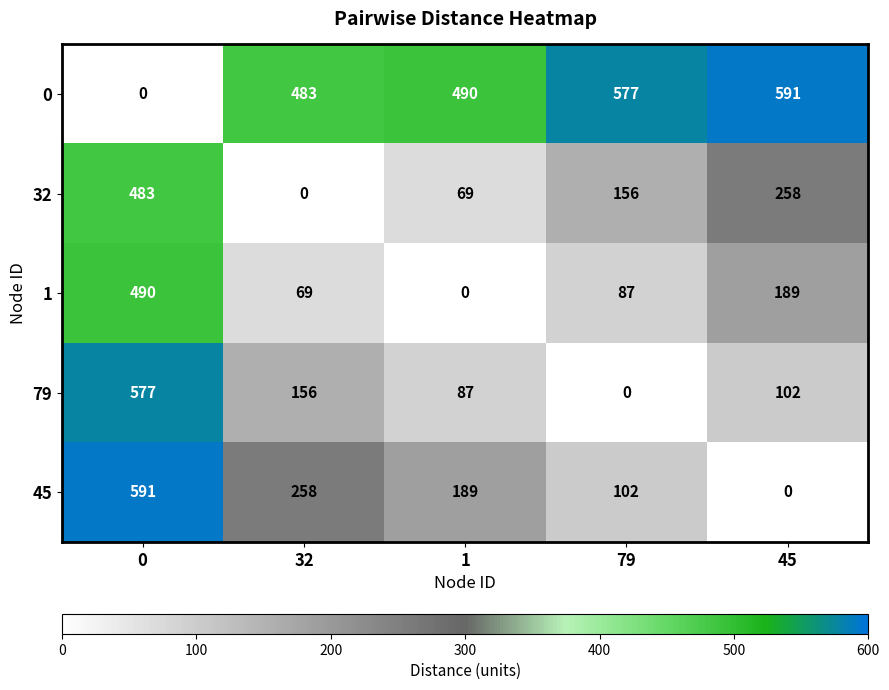

At how many categories does at least one series exceed 480?

5